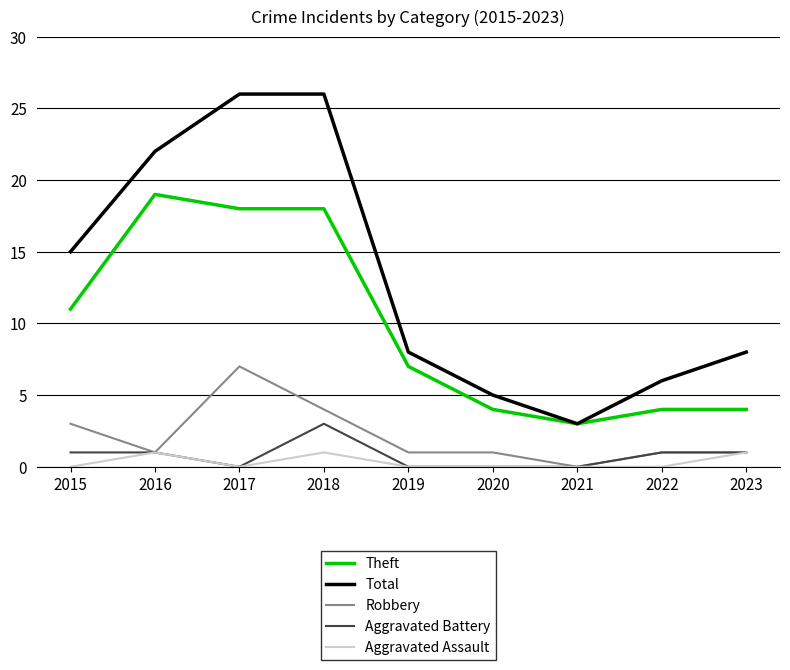

Count the Robbery values in the range 1 to 3.

6